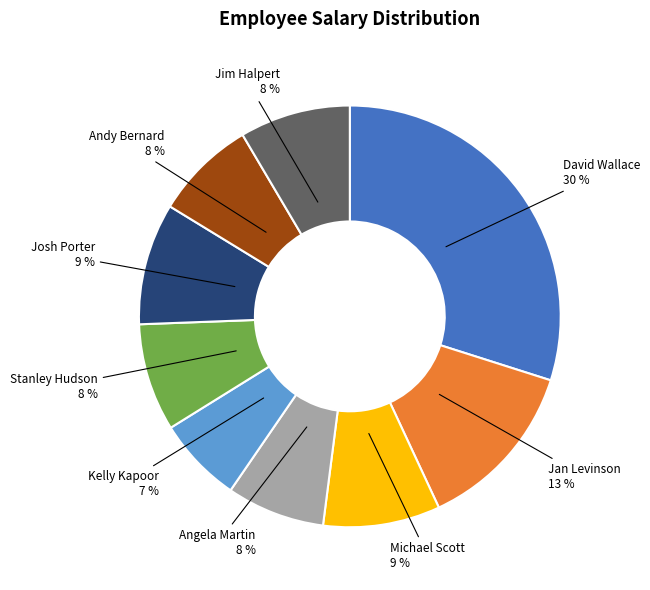

Do Andy Bernard and Angela Martin together represent more than half of the pie?

No